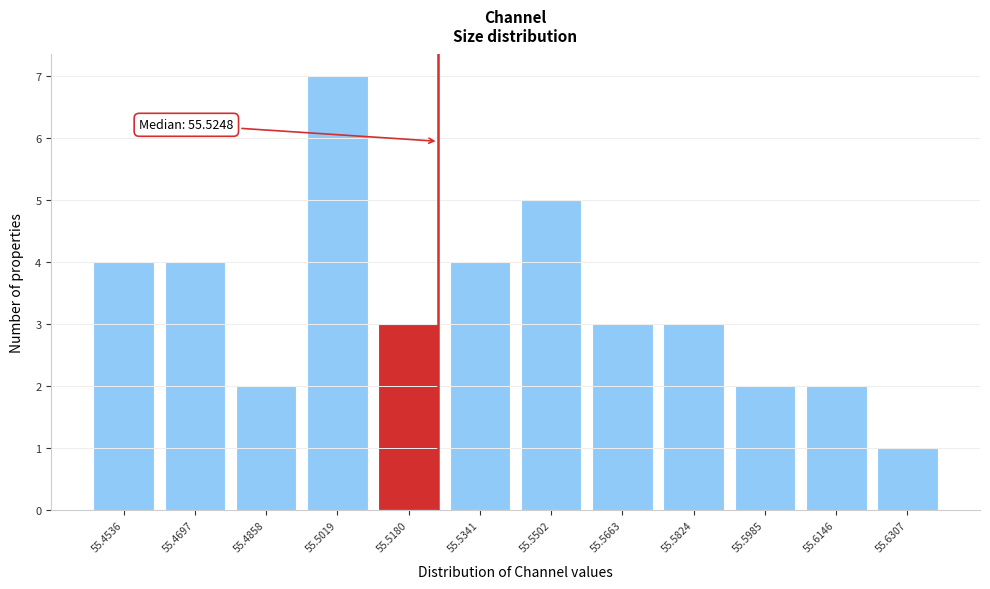

Which range on the x-axis has the tallest bar?

55.494 to 55.510